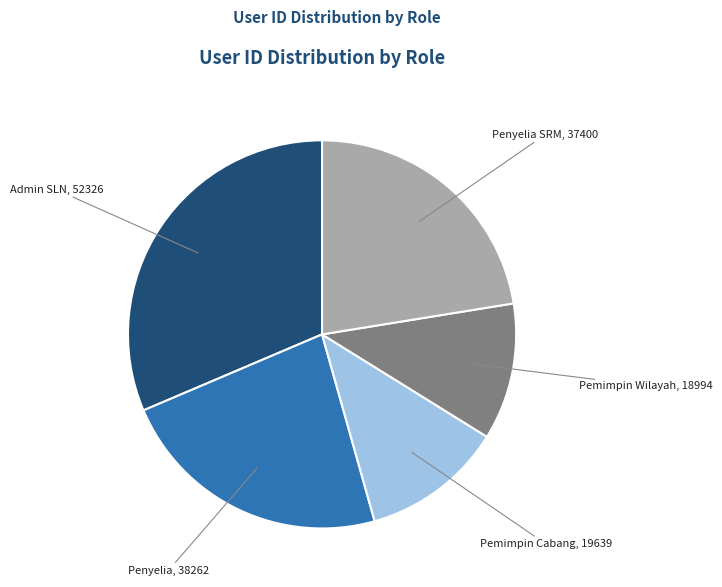

Does Penyelia SRM represent more than half of the total?

No